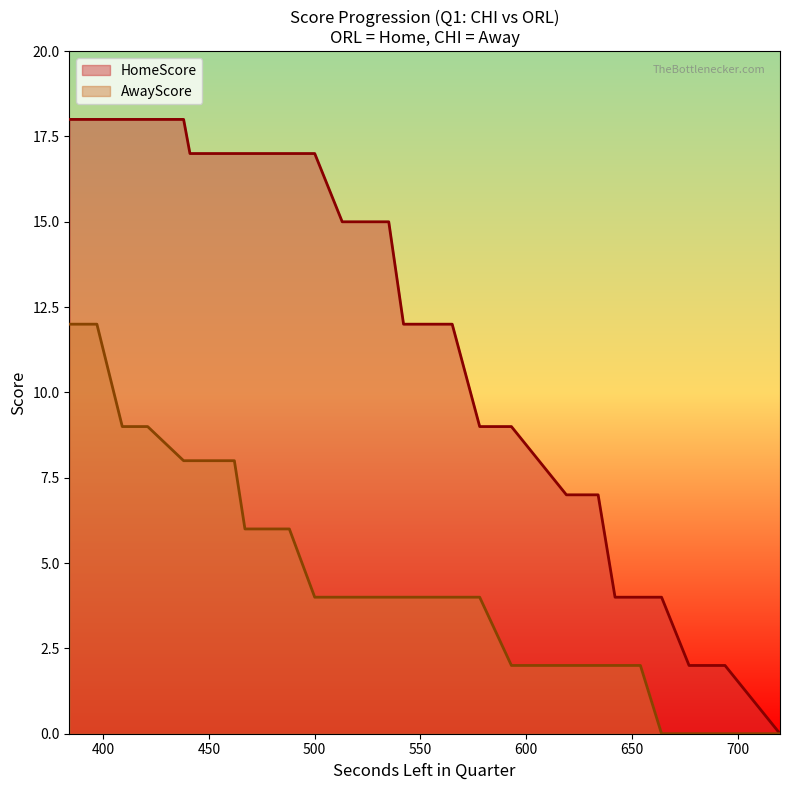

At which category is the sum across all series the highest?

397